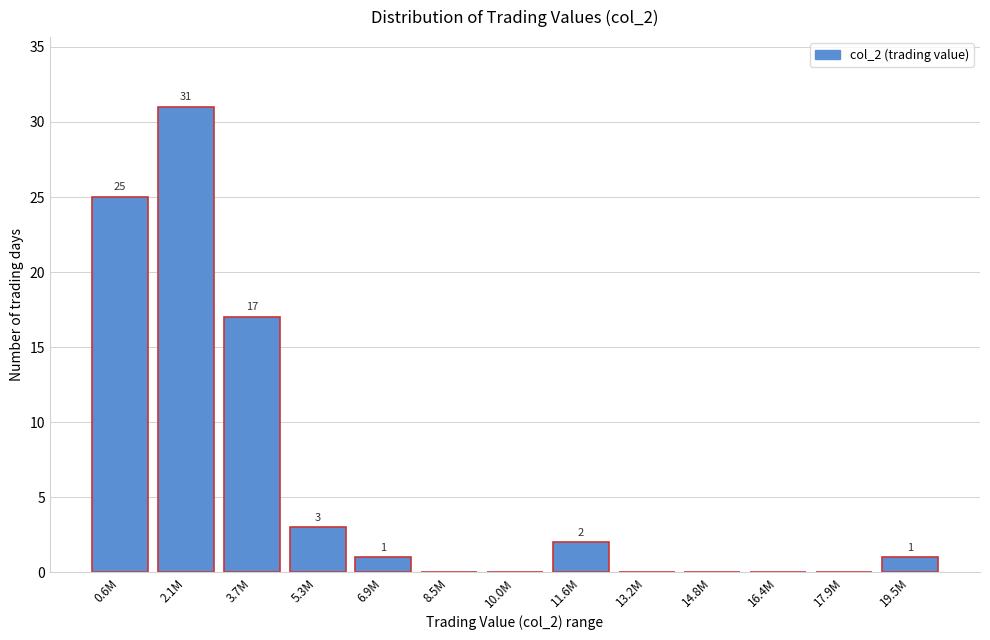

Reading right to left, extract all data points from this chart.

19.5M=1	17.9M=0	16.4M=0	14.8M=0	13.2M=0	11.6M=2	10.0M=0	8.5M=0	6.9M=1	5.3M=3	3.7M=17	2.1M=31	0.6M=25